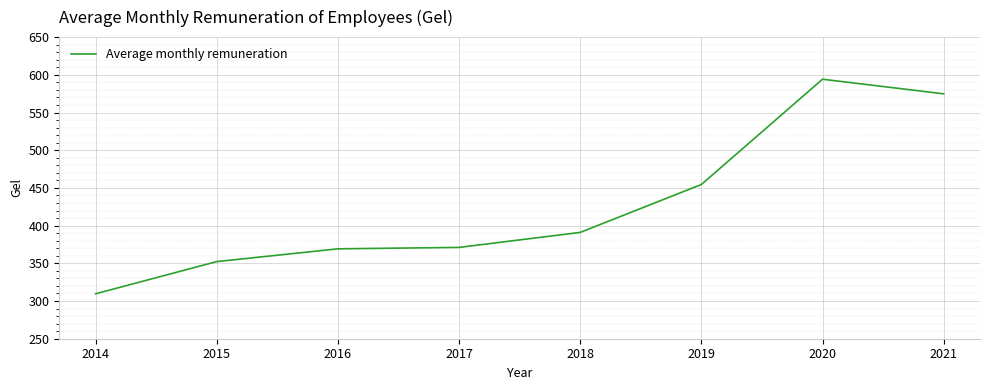

True or false: the data shows 574.8 at 2021.

True